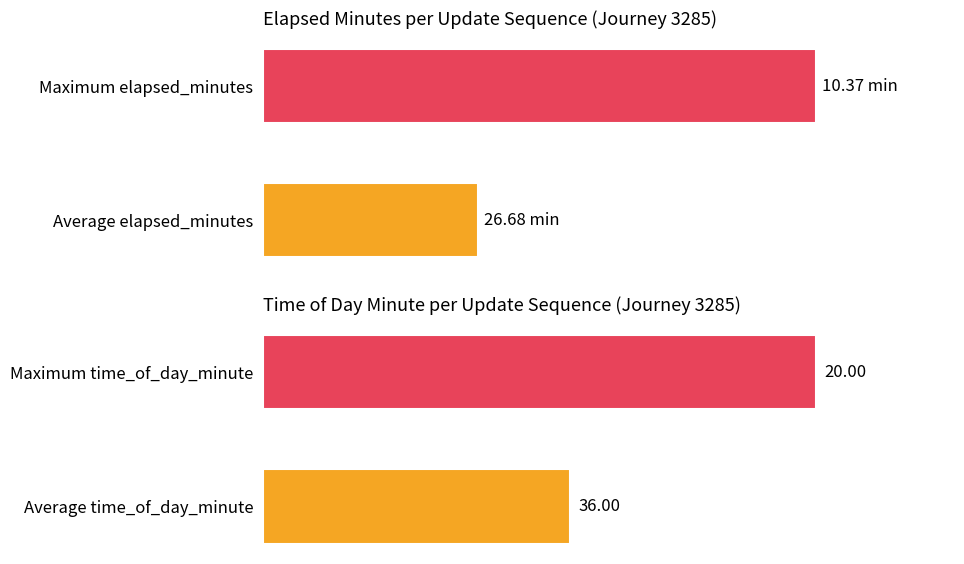

True or false: time_of_day_minute has a value of 36.0 at 0.

True